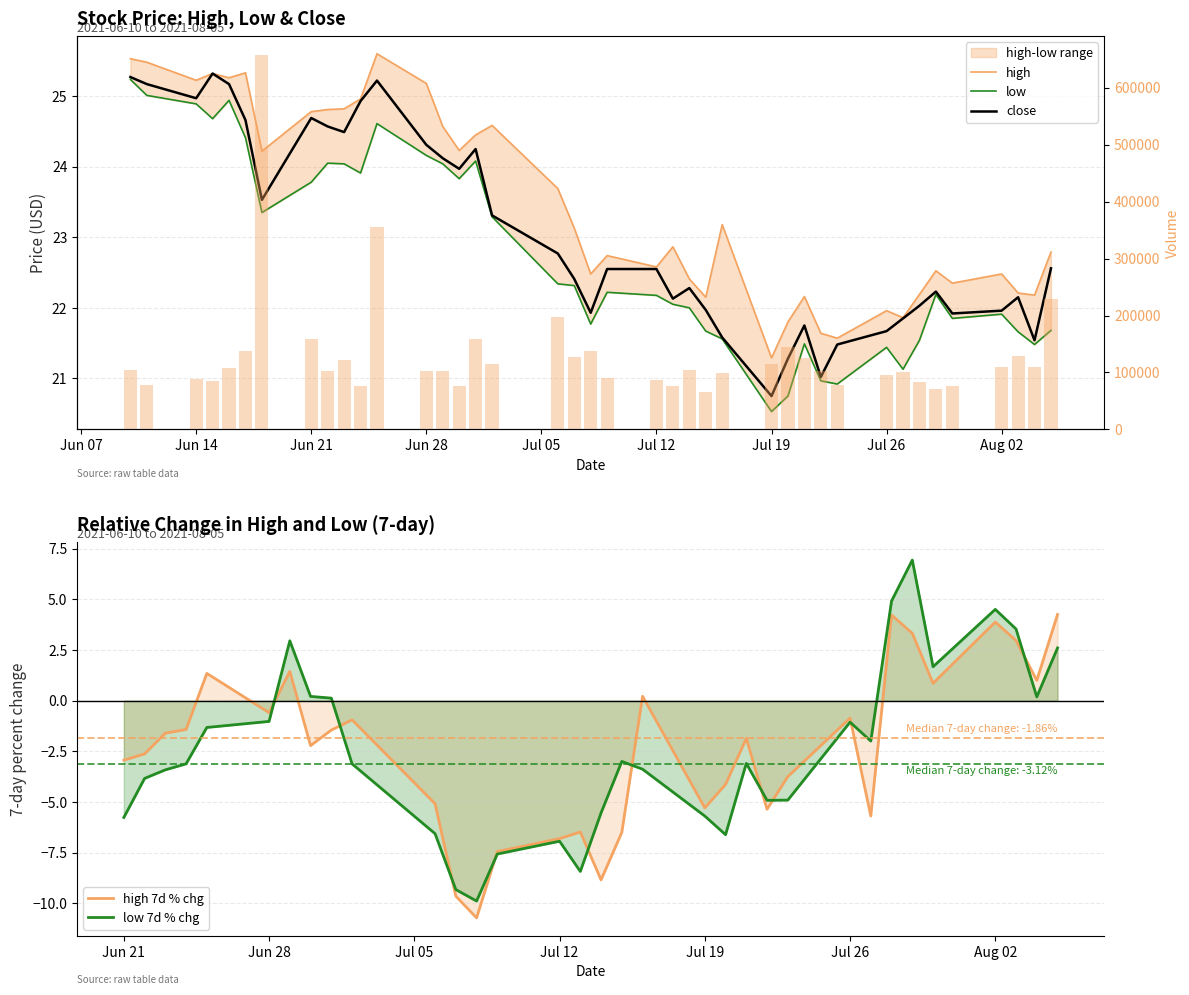

True or false: low 7d % chg has a value of -1.6 at Jul 26.

False